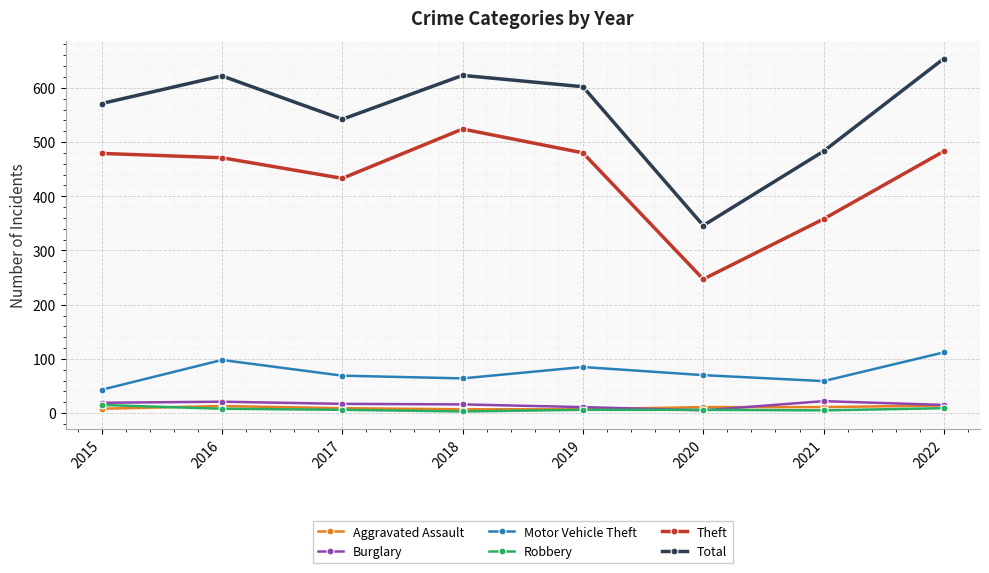

What value does the Total series have at 2016?

622